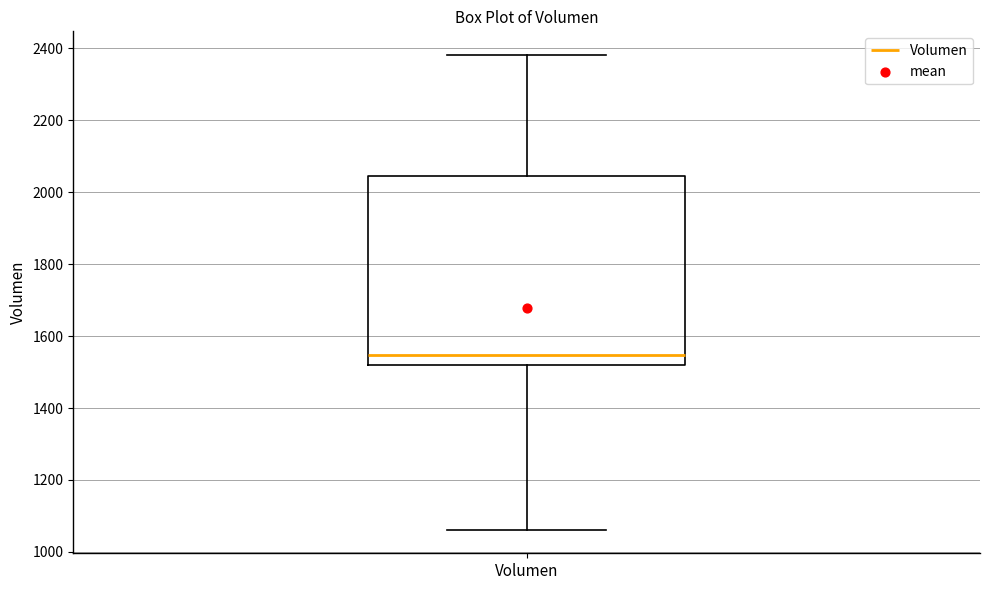

Where is the upper edge of the box for Volumen on the y-axis? The values are not printed on the chart, so give them approximately, as read against the axis.

2040